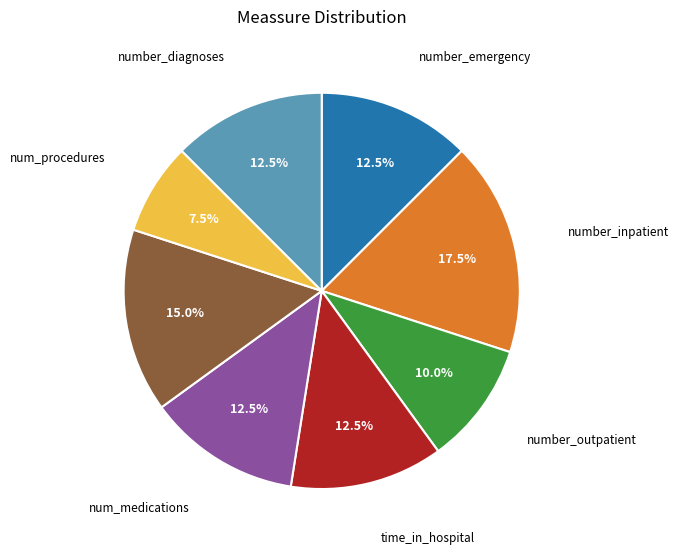

How many slices are in this pie chart?

8